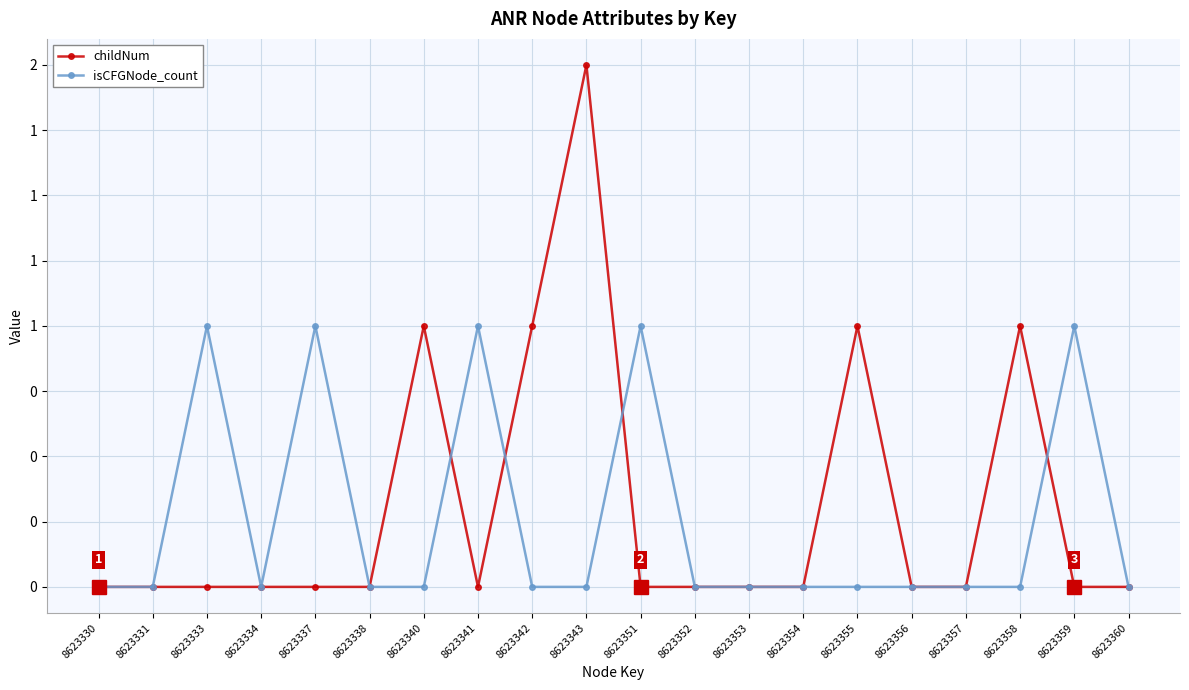

Where is the first local maximum for childNum?

8623340